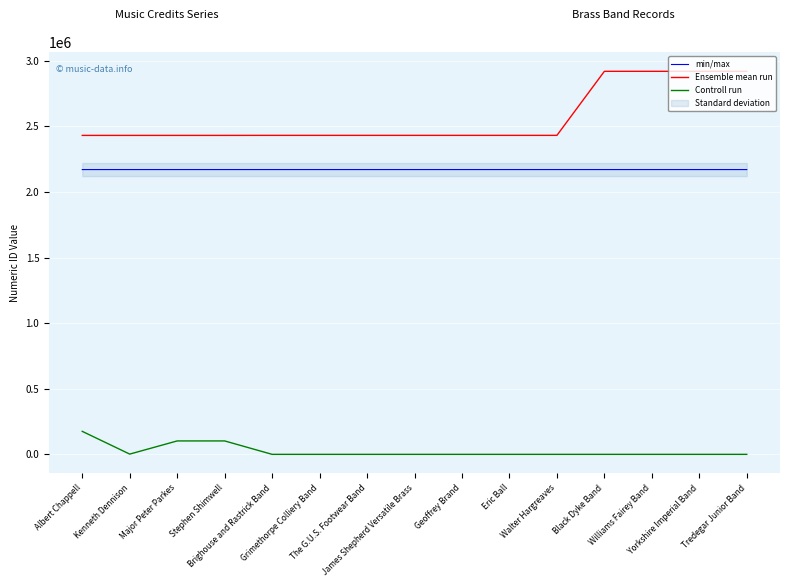

True or false: Controll run has more than 2 interior local peaks.

False